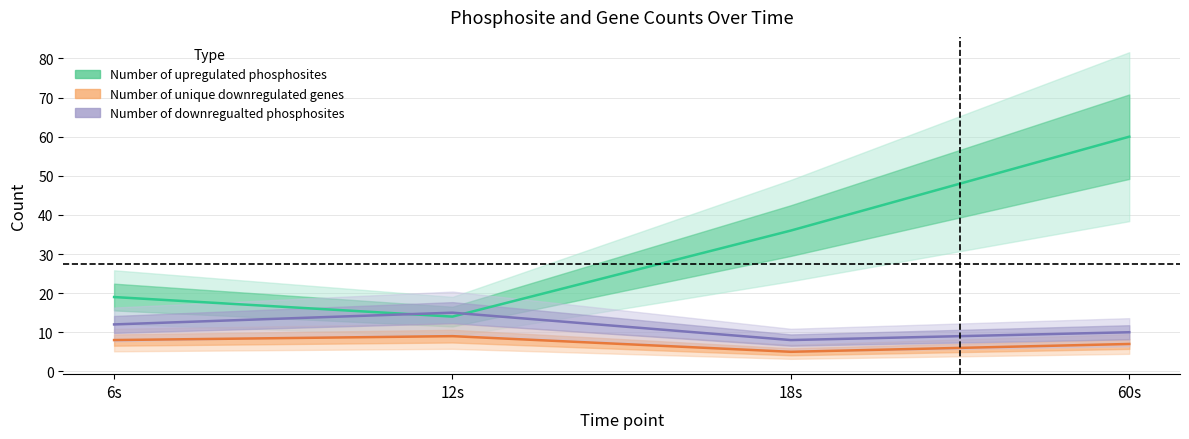

Which series changed the most between 6s and 18s?

Number of upregulated phosphosites